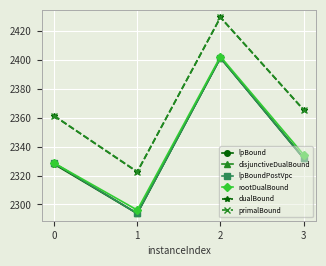

Is the value of rootDualBound at 0 greater than the value of disjunctiveDualBound at 3?

No